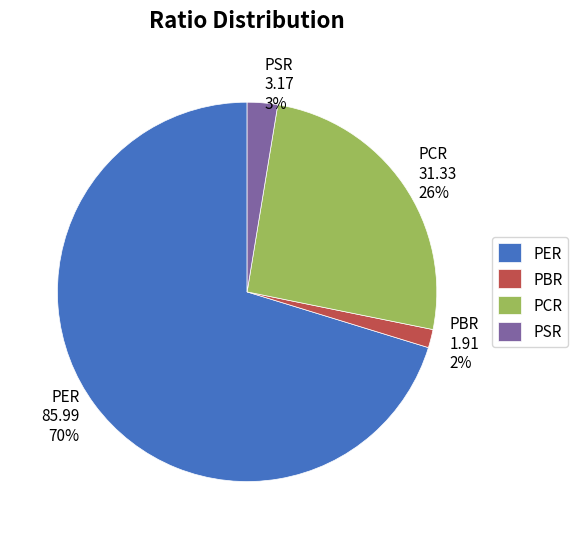

Is the sum of PCR and PSR greater than half?

No